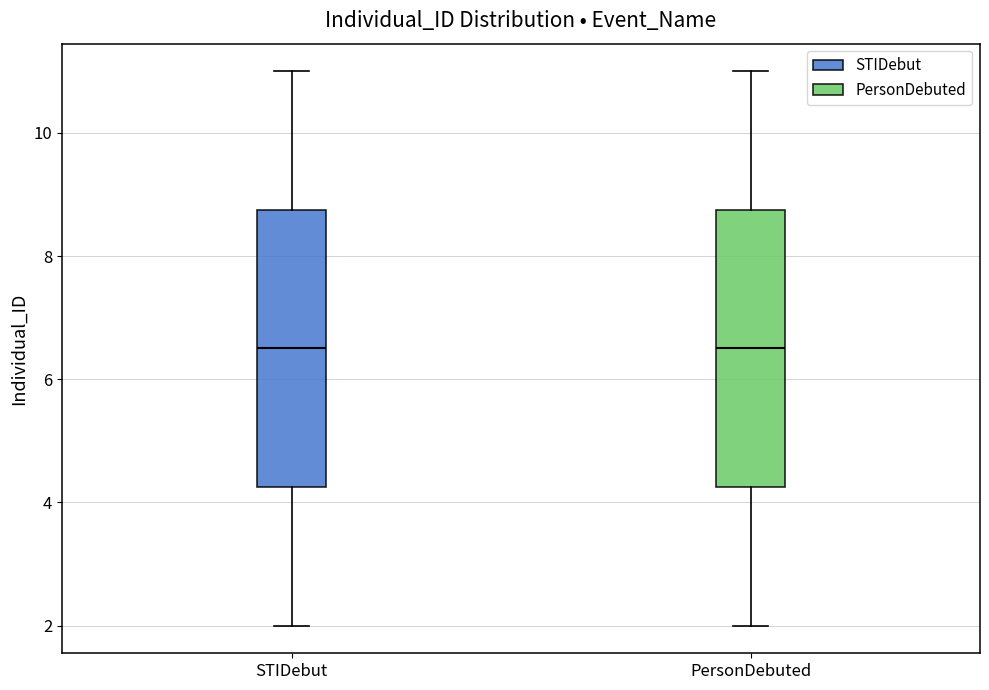

Reading left to right, read every box against the y-axis: the position of its median line, the range the box covers, and the ends of its whiskers. The values are not printed on the chart, so give them approximately, as read against the axis.

STIDebut: median 6.6, box 4.2 to 8.8, whiskers 2.0 to 11.0
PersonDebuted: median 6.6, box 4.2 to 8.8, whiskers 2.0 to 11.0